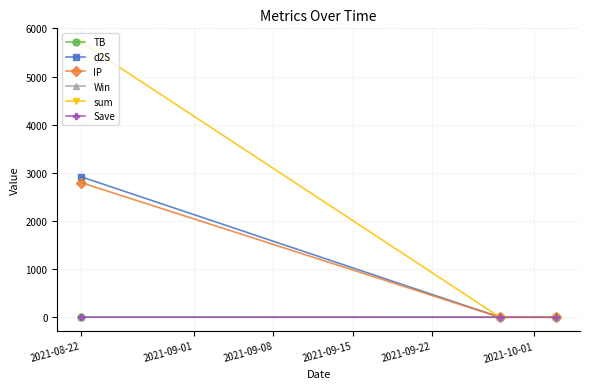

Which series has the largest range (max minus min)?

sum